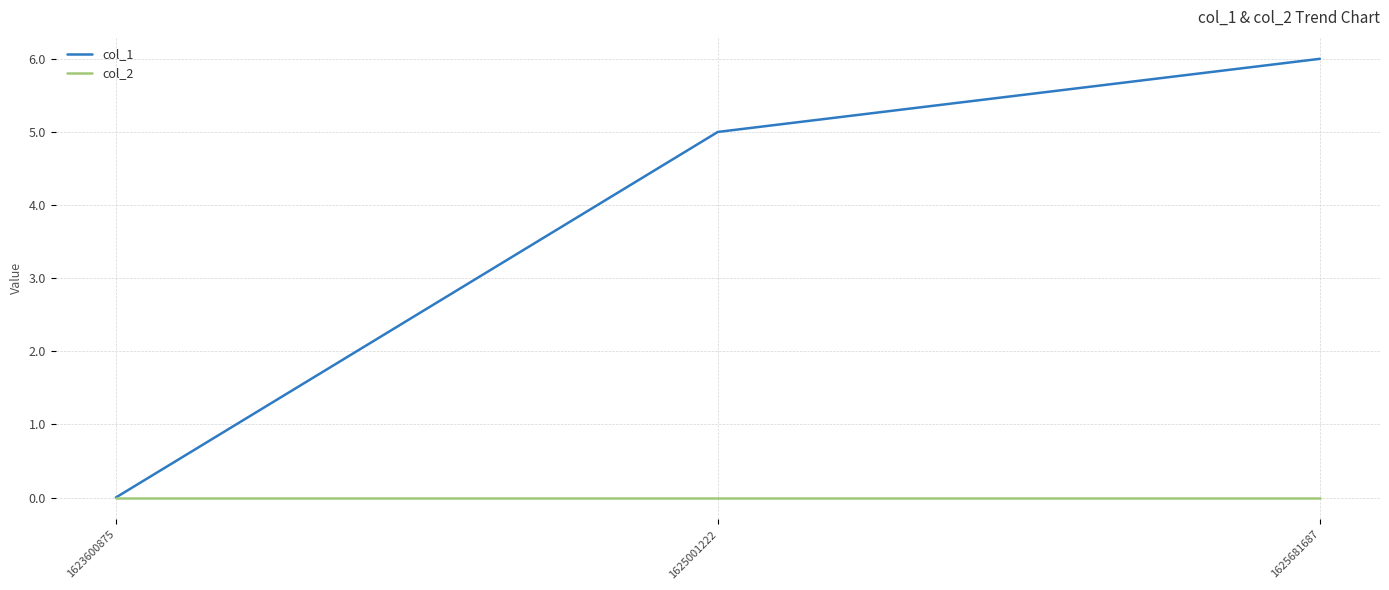

Does the chart have visible grid lines?

Yes